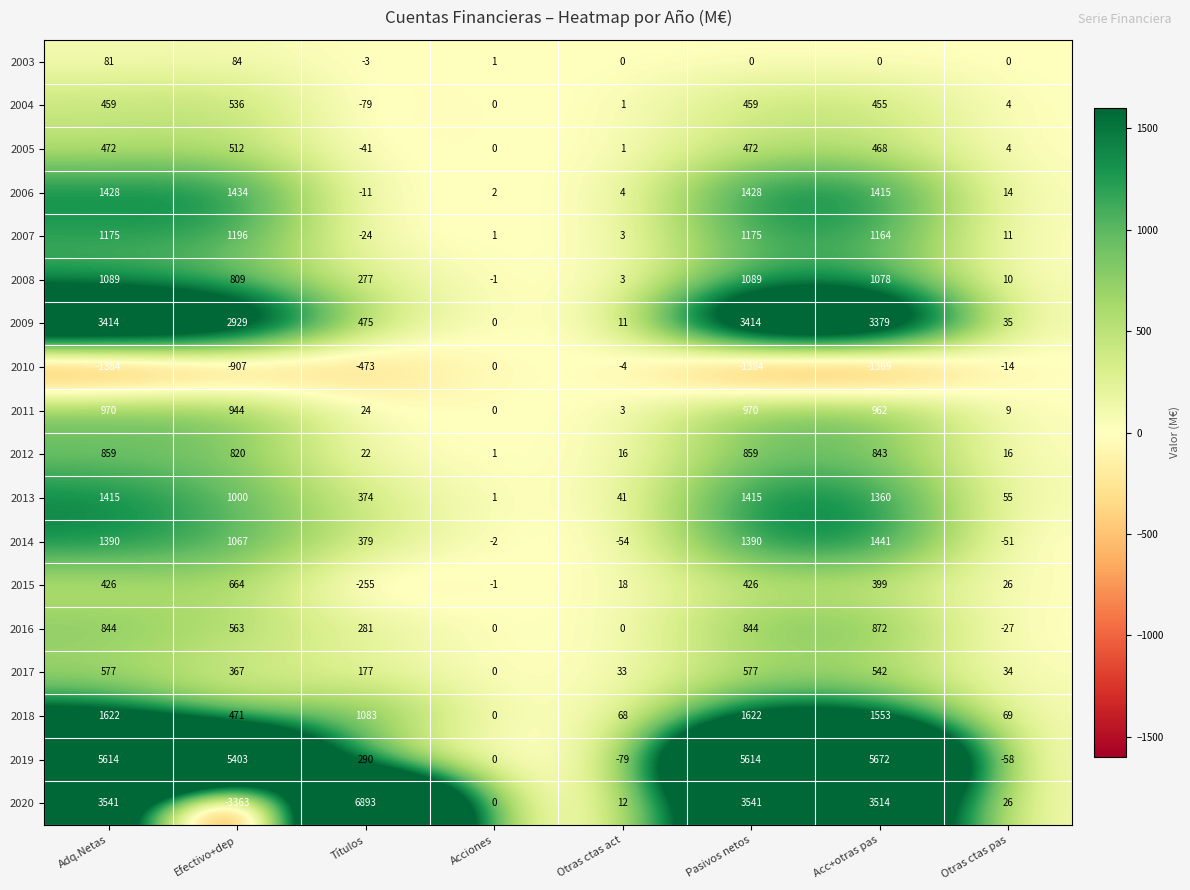

What is the sum of the 2007 values at Otras ctas act and Acciones?

4